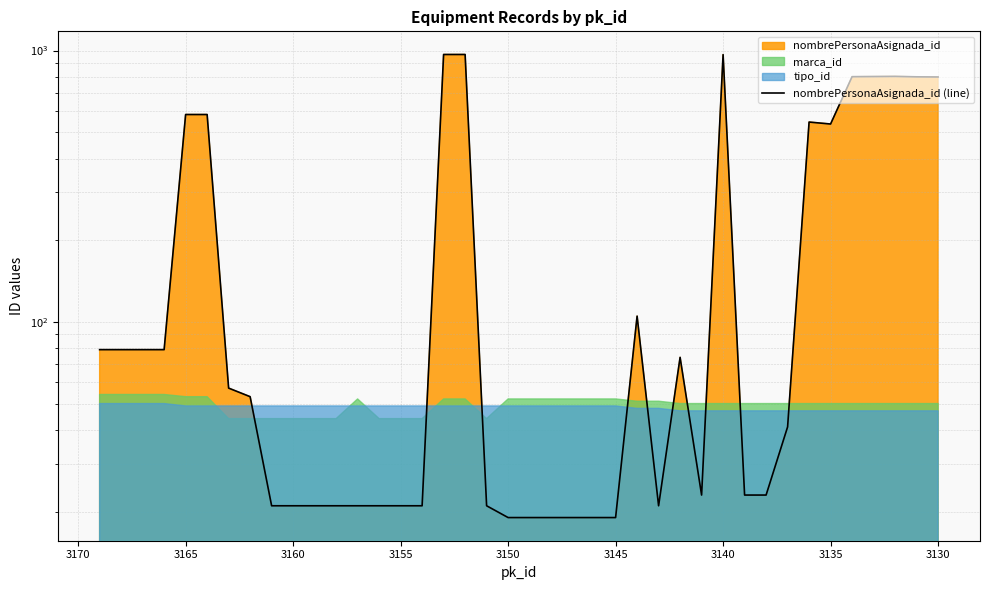

How many data points are above 53?

19